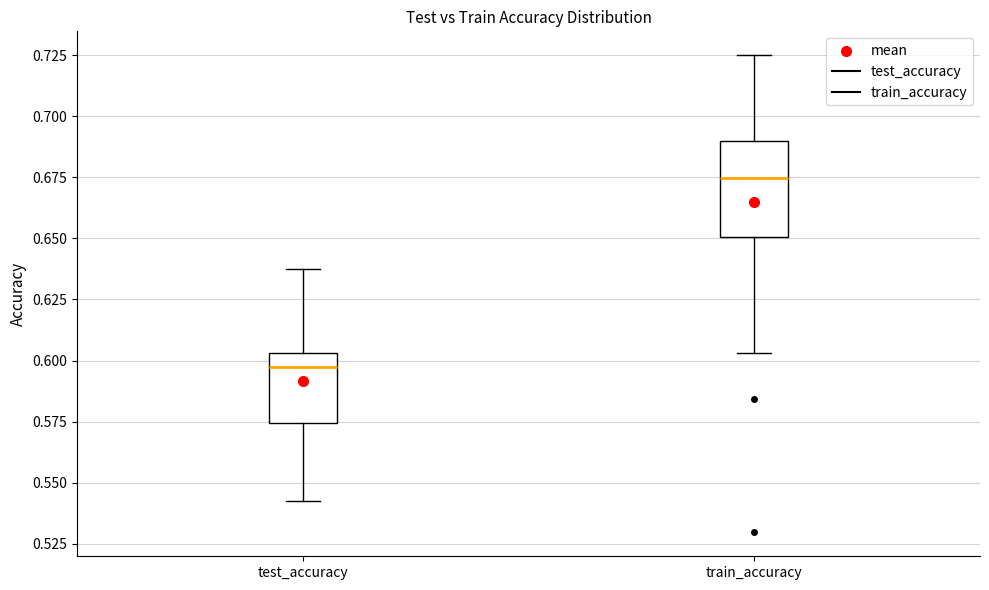

Which box is the tallest, from its lower edge to its upper edge?

train_accuracy